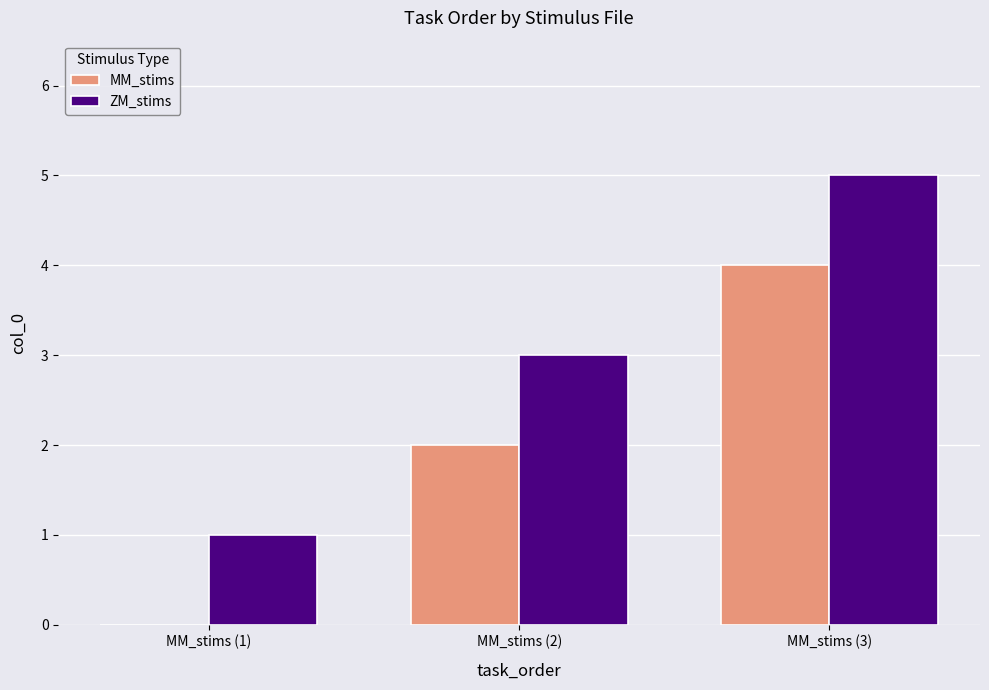

What are all the series names shown in the legend?

MM_stims, ZM_stims